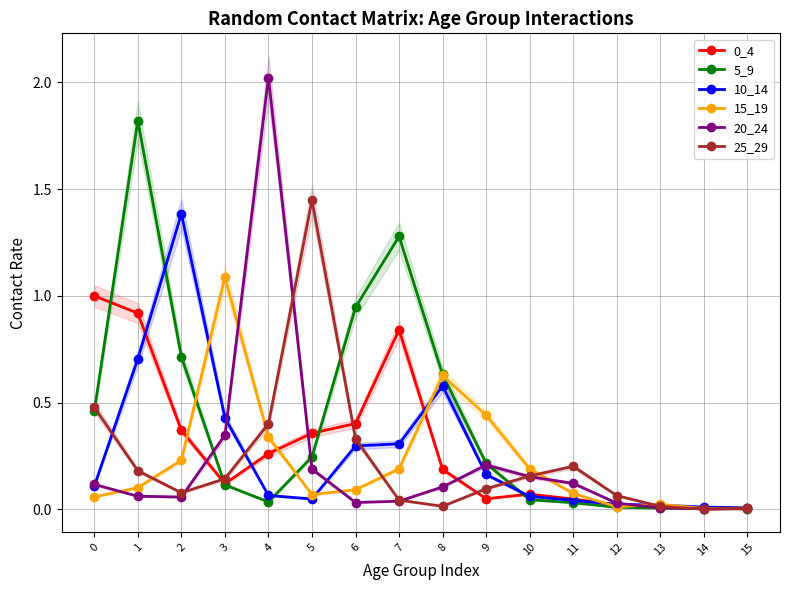

Is this an area chart (filled region under the line)?

No